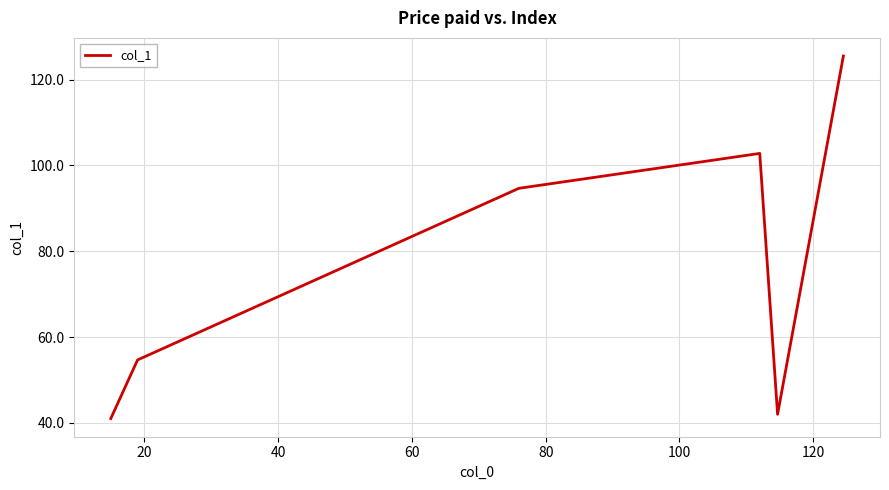

What is the greatest value displayed?

125.5